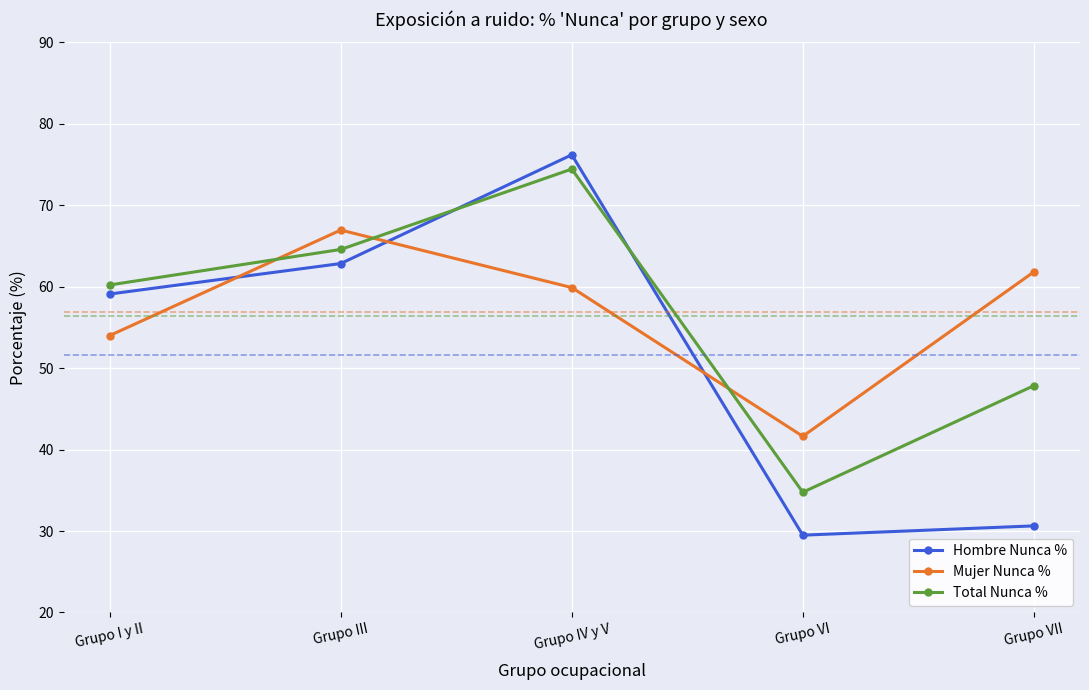

What is the approximate value of Hombre Nunca % at Grupo IV y V?

76.2